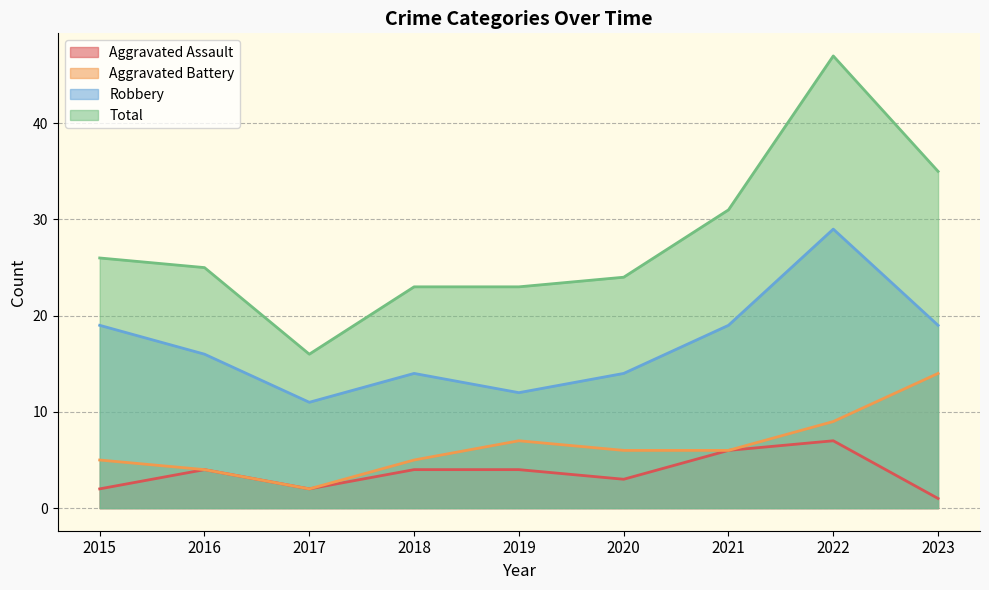

Is the value of Robbery at 2022 greater than the value of Total at 2019?

Yes